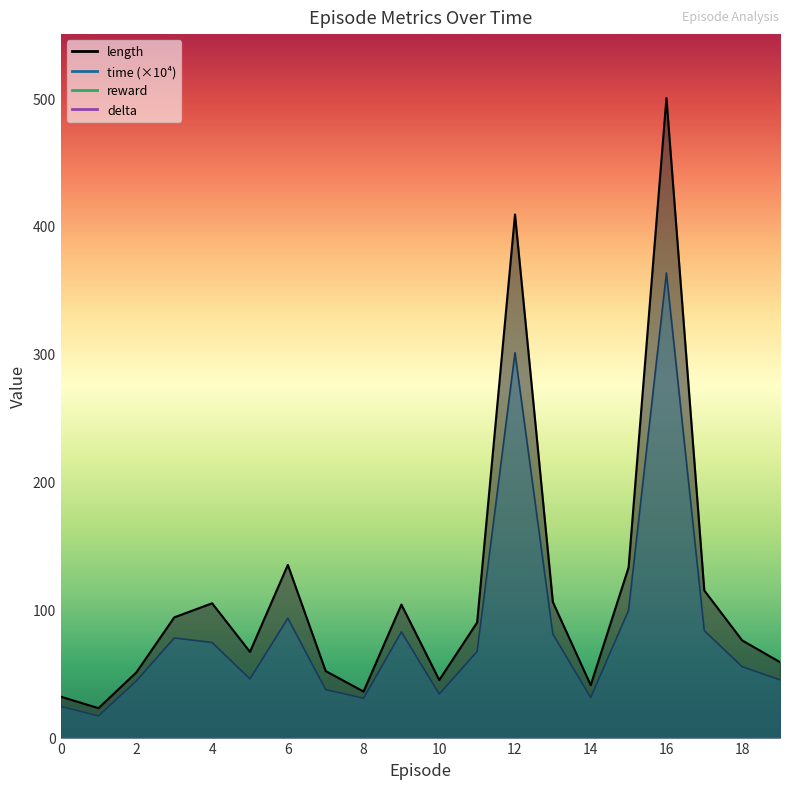

True or false: length and time intersect in this chart.

False